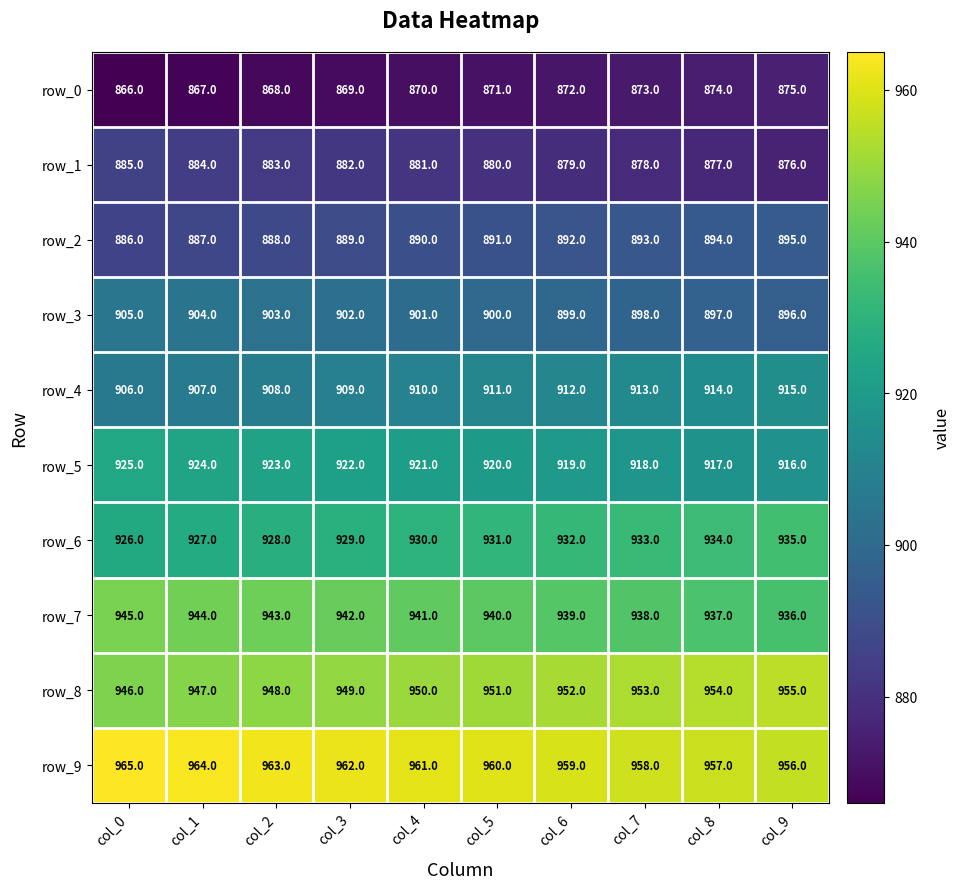

What is the difference between the maximum and minimum values in the row_7 series?

9